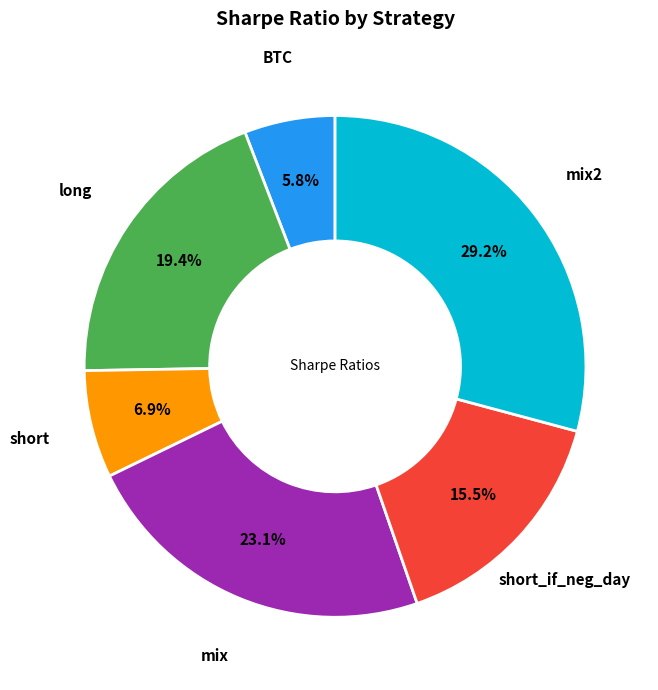

Count the number of slices in the pie.

6